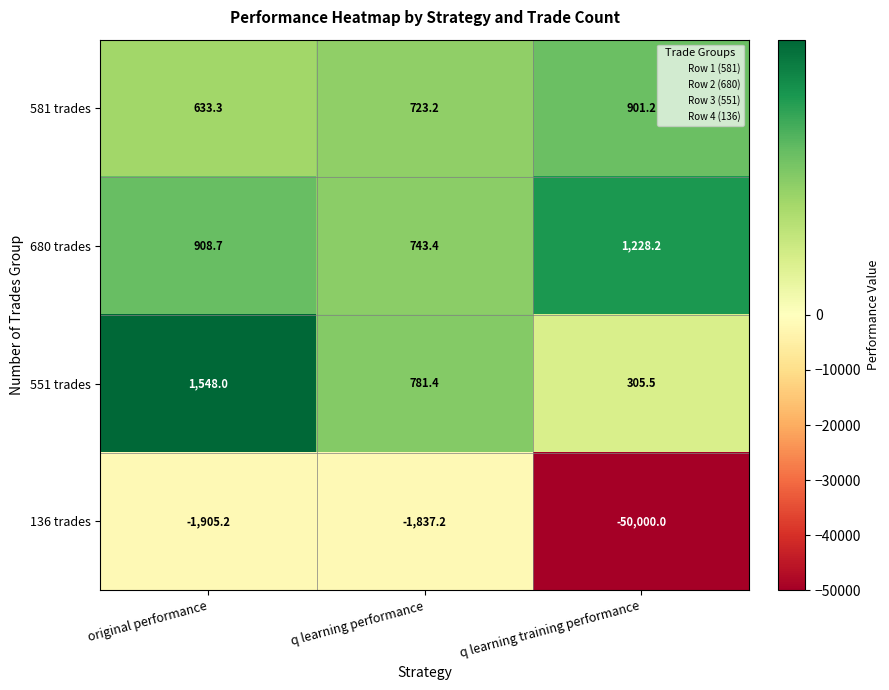

List the labels in order of 551 trades value, largest first.

original performance, q learning performance, q learning training performance